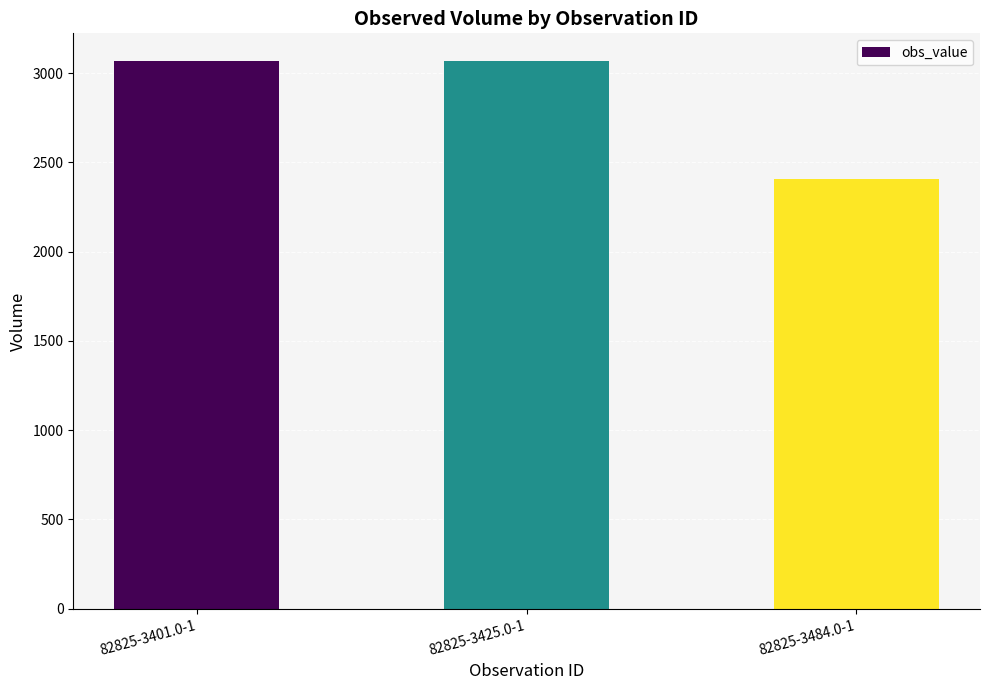

Count the number of data series in this chart.

1